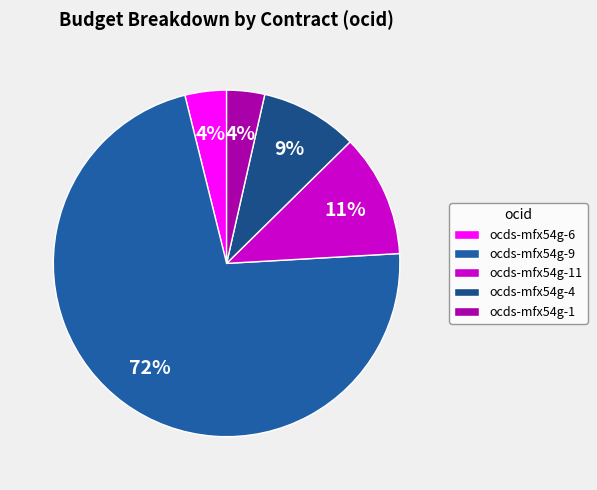

How many slices are in this pie chart?

5